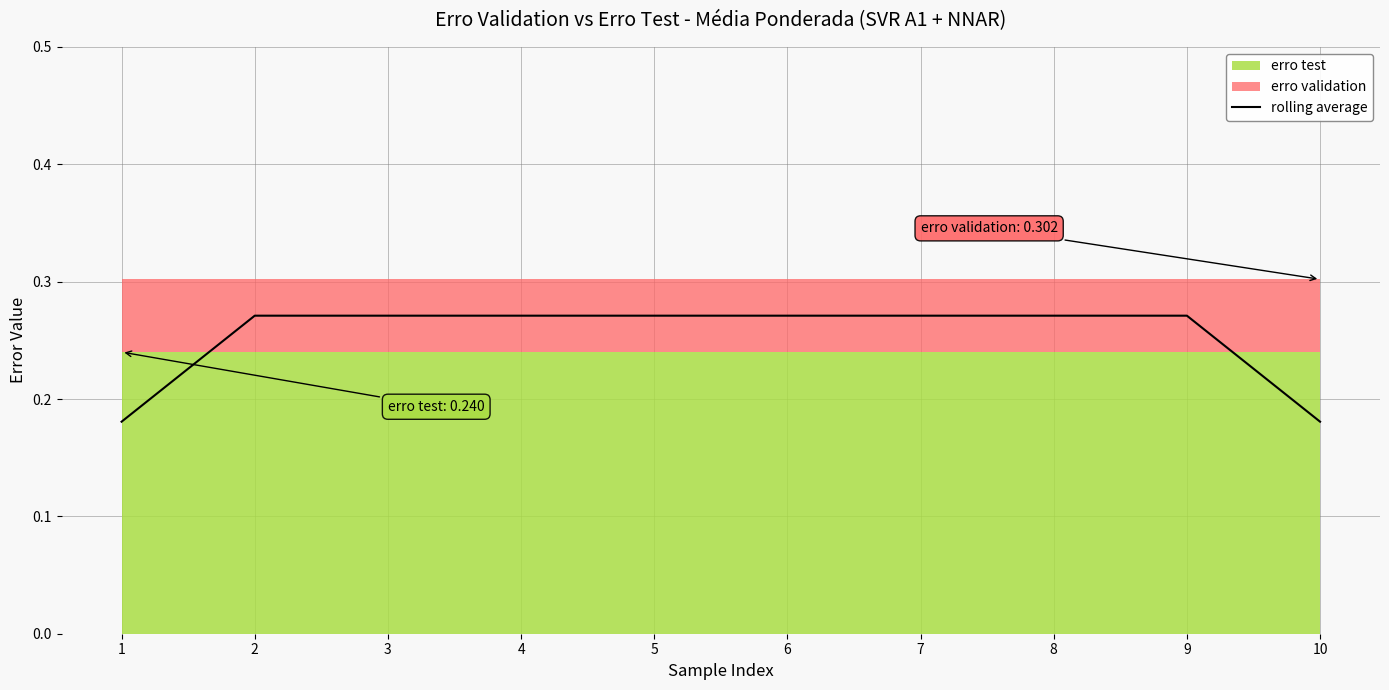

True or false: the data shows 0.1 at 6.

False